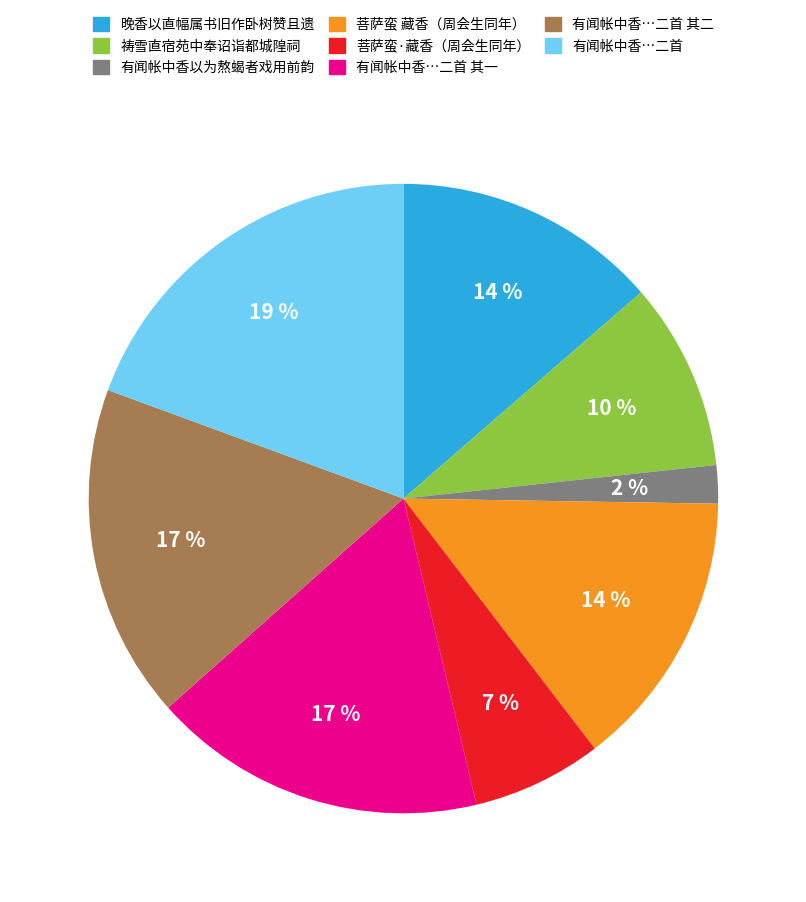

What is the ratio of the value at 祷雪直宿苑中奉诏诣都城隍祠 to the value at 菩萨蛮·藏香（周会生同年）?

1.4